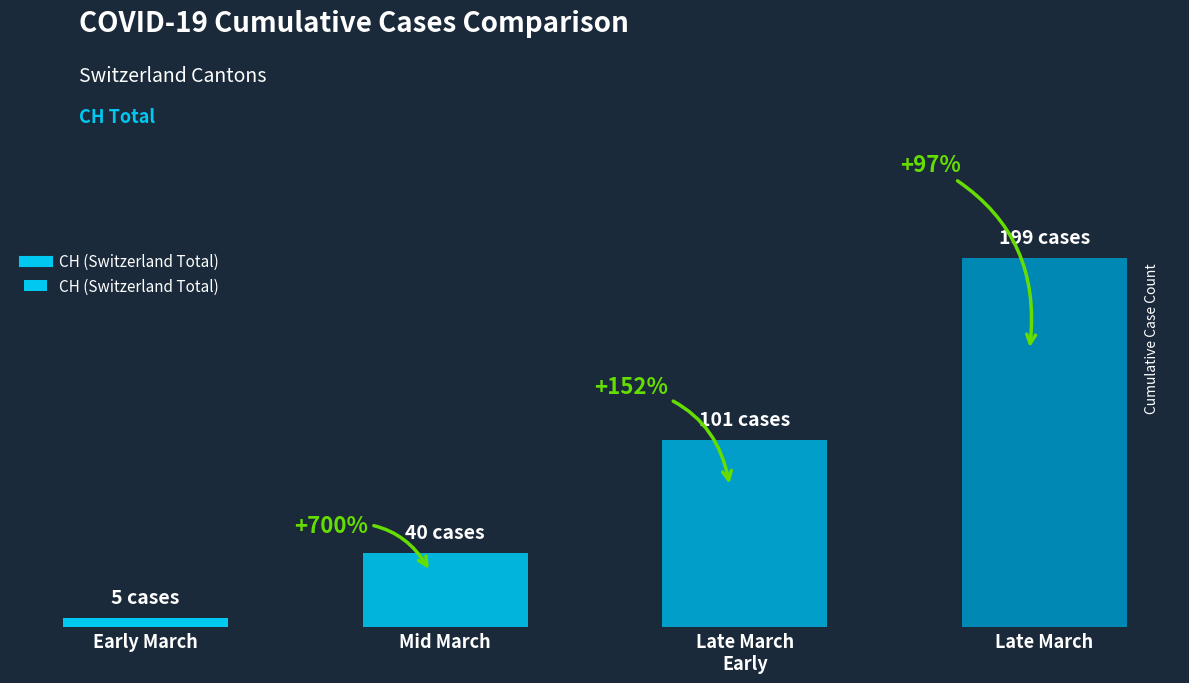

Are the bars horizontal?

No